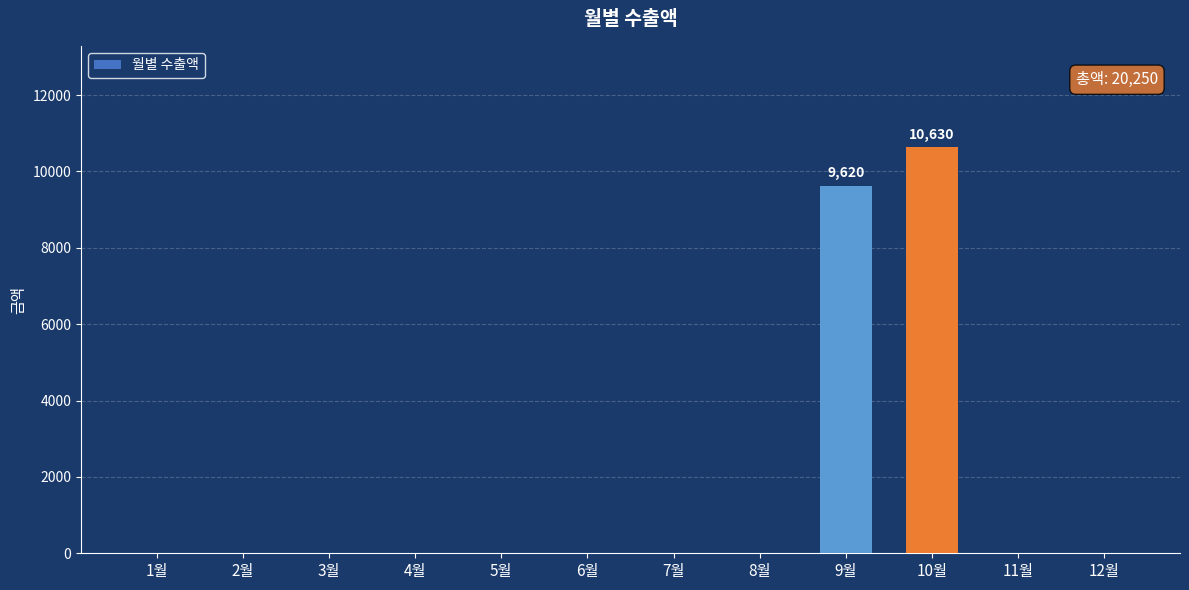

What is the sum of all values?

20250